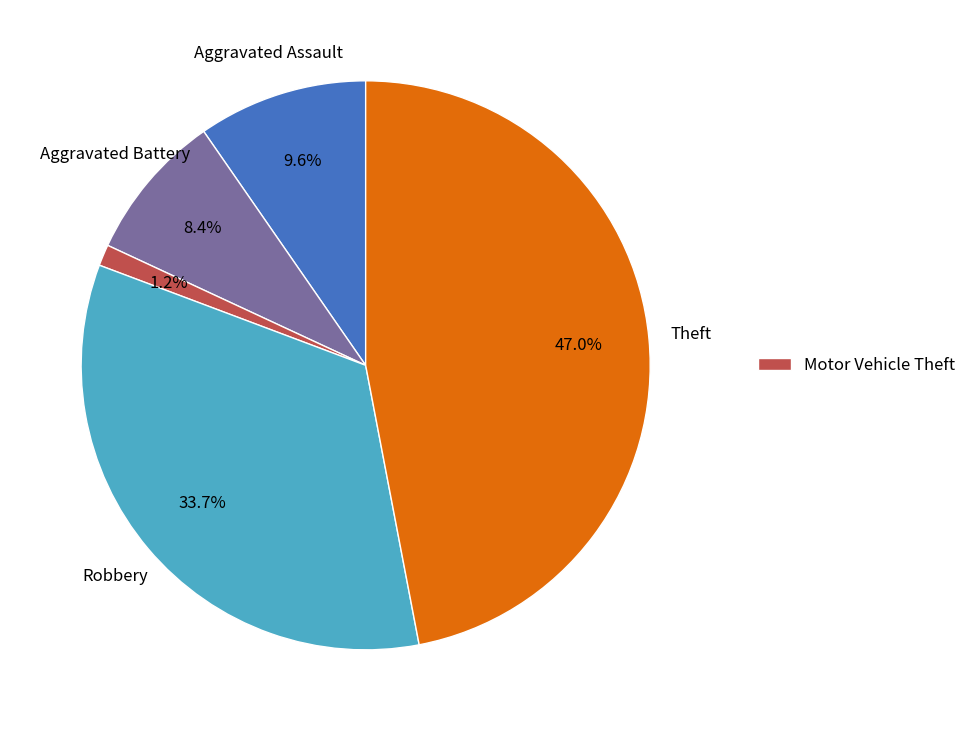

Does any single category account for the majority?

No